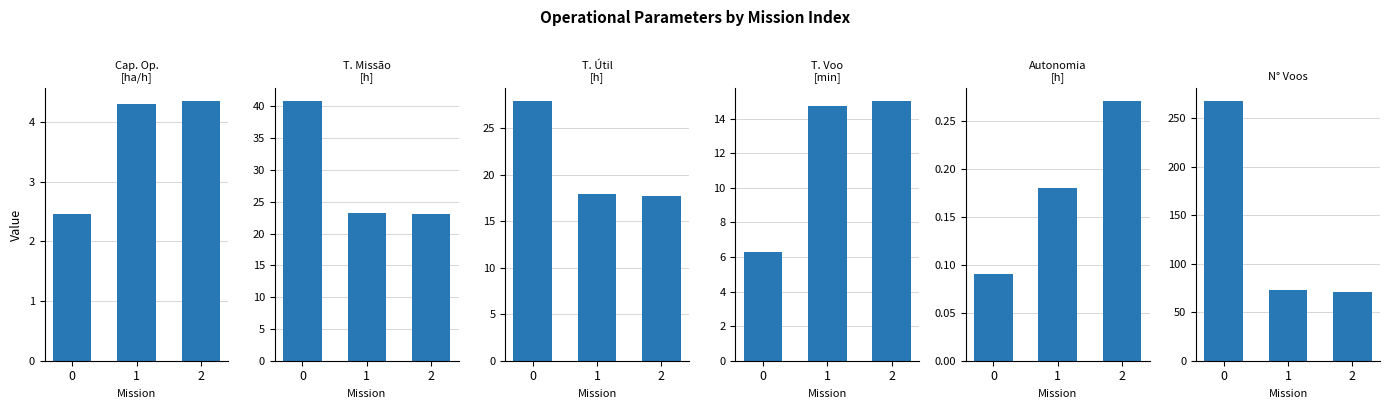

Where is N° Voos nearest to the value 169?

1